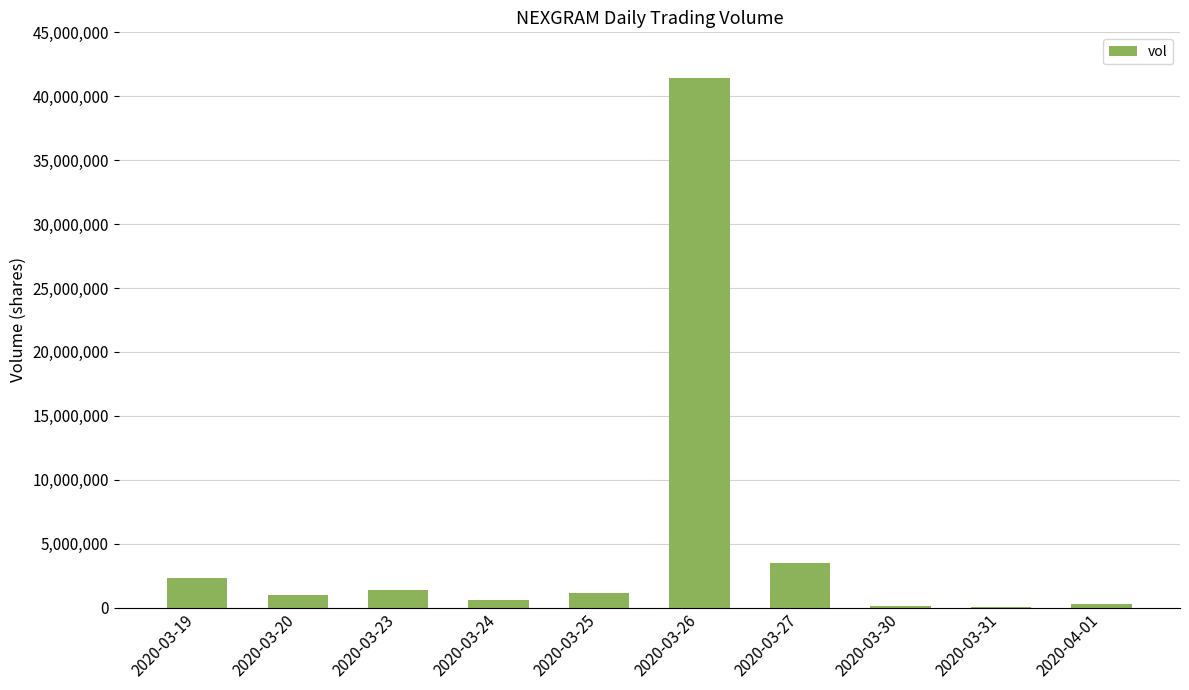

Is it true that the value at 2020-03-25 is 1125100?

True